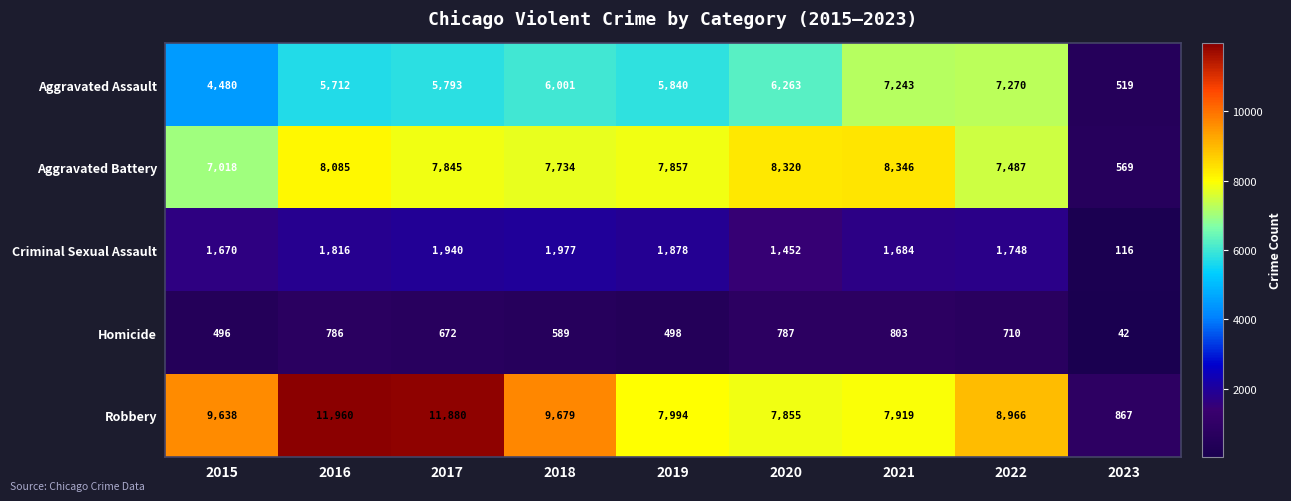

At which category is the sum across all series the highest?

2016